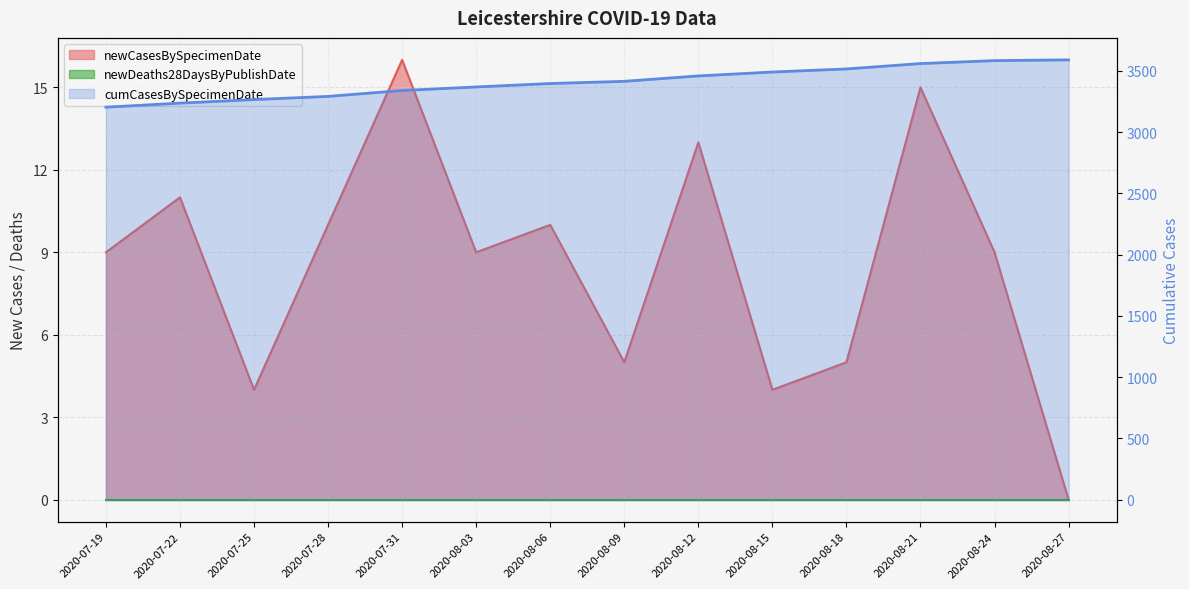

What is the difference between the maximum and minimum values in the cumCasesBySpecimenDate series?

386